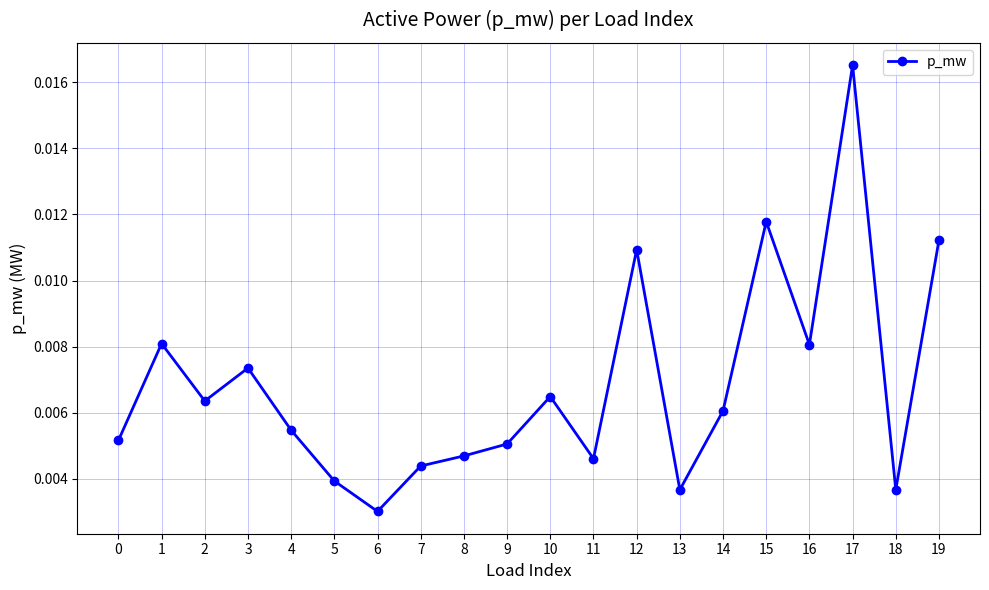

How many points are higher than both their immediate neighbors (excluding endpoints)?

6